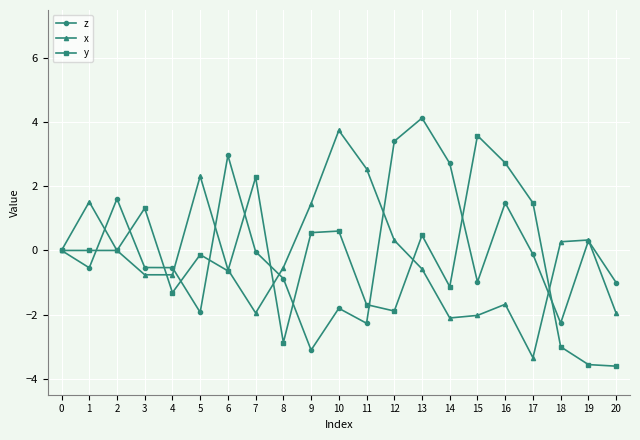

At which category is the sum across all series the highest?

13